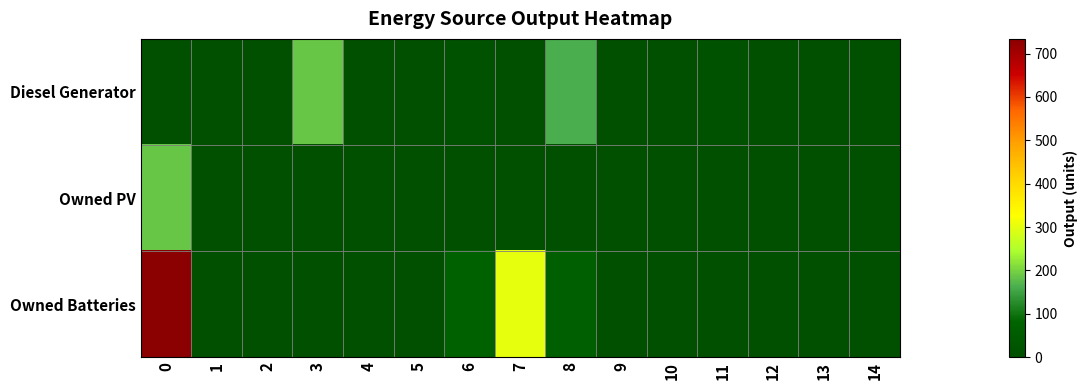

Reading right to left, transcribe all the data shown in this chart.

Diesel Generator: 14=0	13=0	12=0	11=7	10=1	9=0	8=162	7=0	6=7	5=1	4=0	3=187	2=0	1=0	0=0
Owned PV: 14=0	13=0	12=0	11=0	10=0	9=0	8=0	7=0	6=0	5=0	4=0	3=0	2=0	1=0	0=188
Owned Batteries: 14=0	13=0	12=0	11=0	10=0	9=0	8=64	7=303	6=72	5=0	4=0	3=0	2=0	1=0	0=734